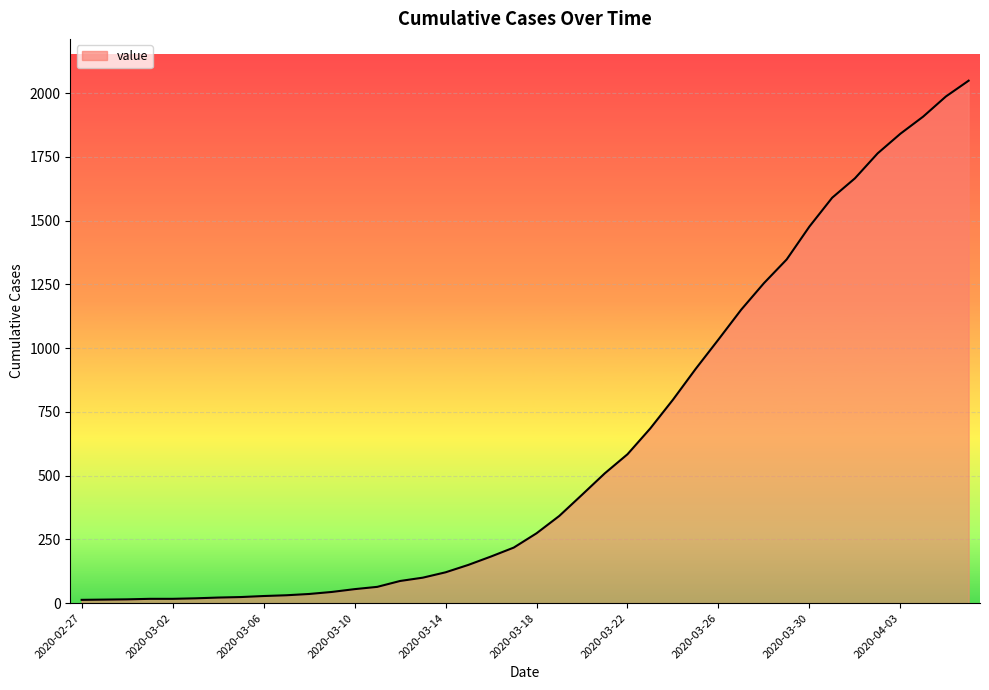

What is the difference between the maximum and minimum values?

2036